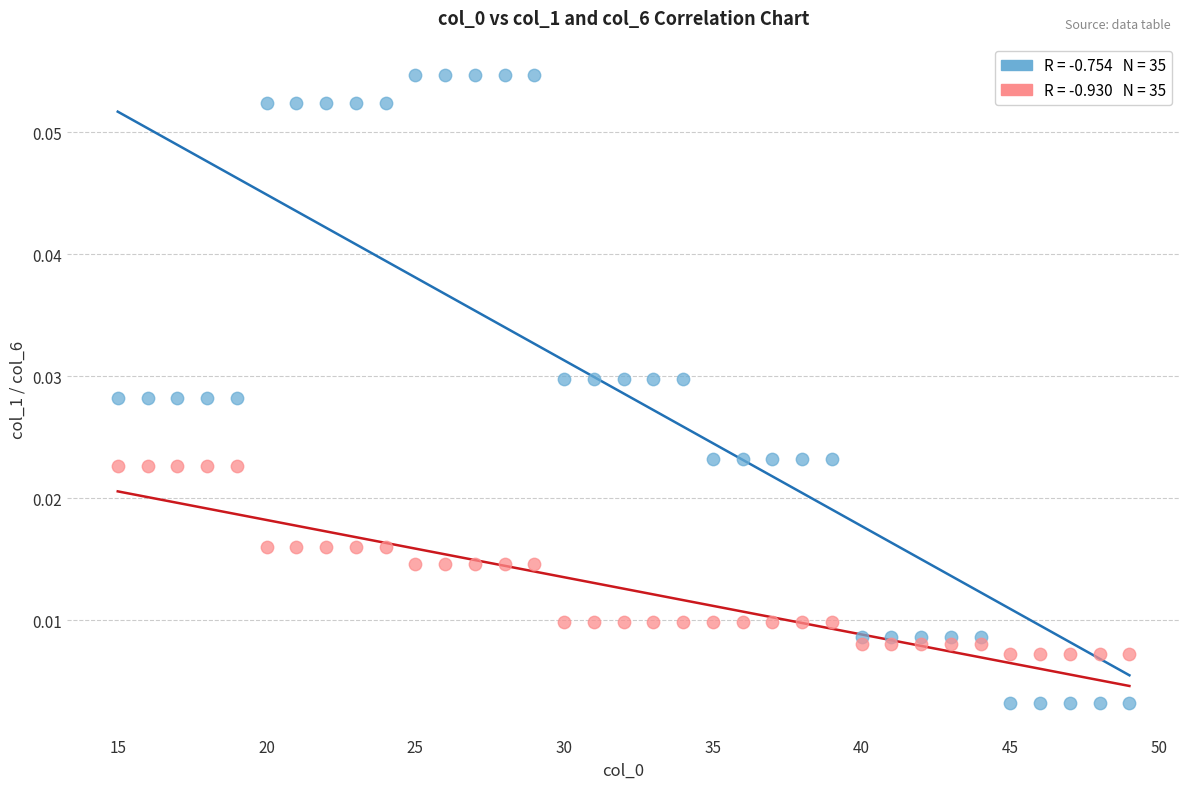

Across all data points, what is the range of X values (max minus min)?

34.0